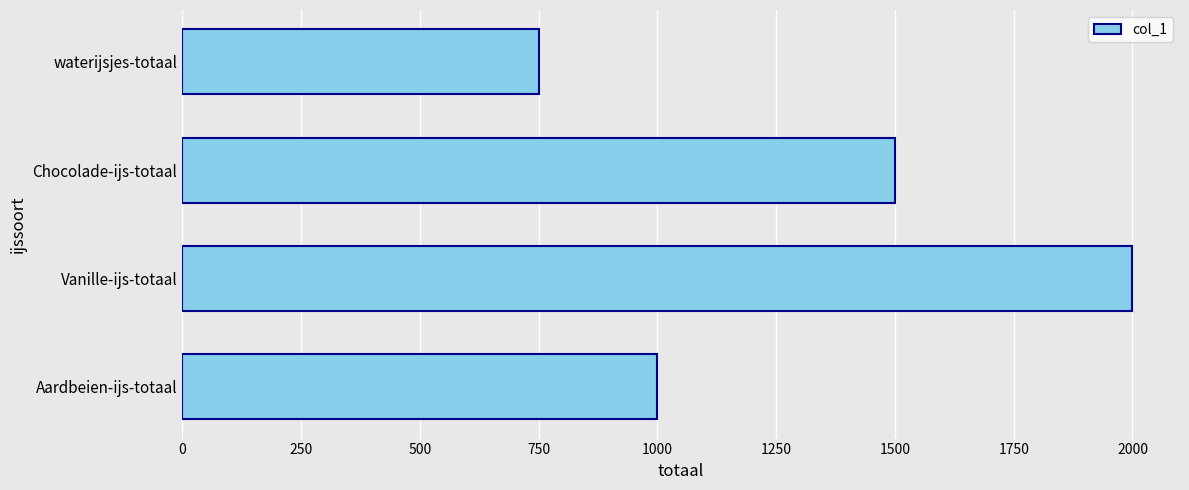

The chart shows a value of 750 at waterijsjes-totaal. True or false?

True